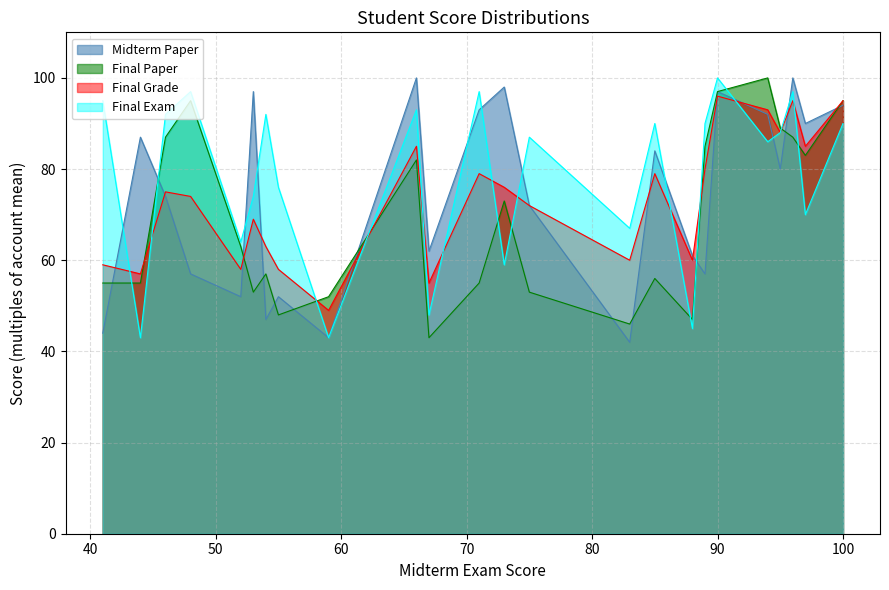

Which series has the largest total across all categories?

Final Exam